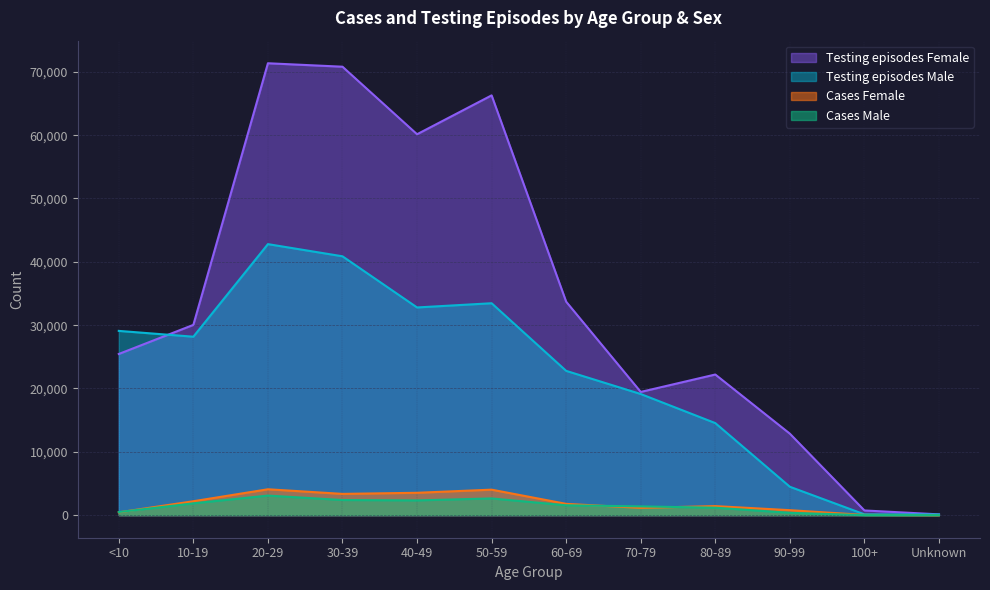

Where is Female nearest to the value 2041?

10-19